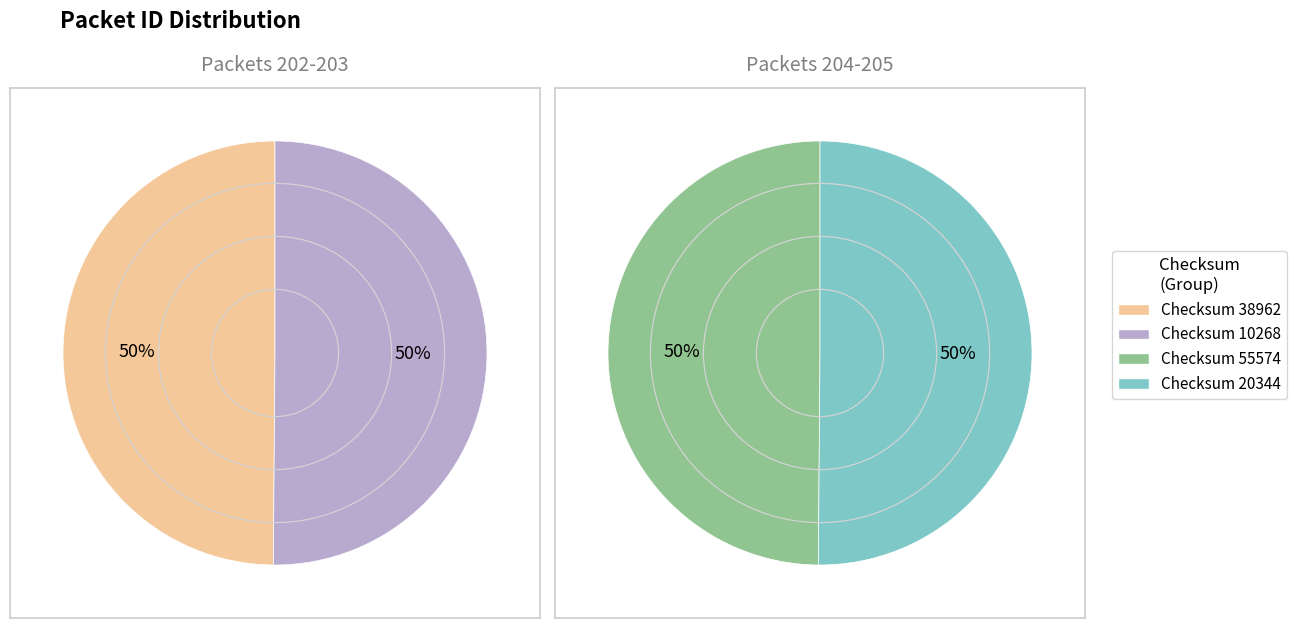

To the nearest percent, what portion does 55574 represent?

25%